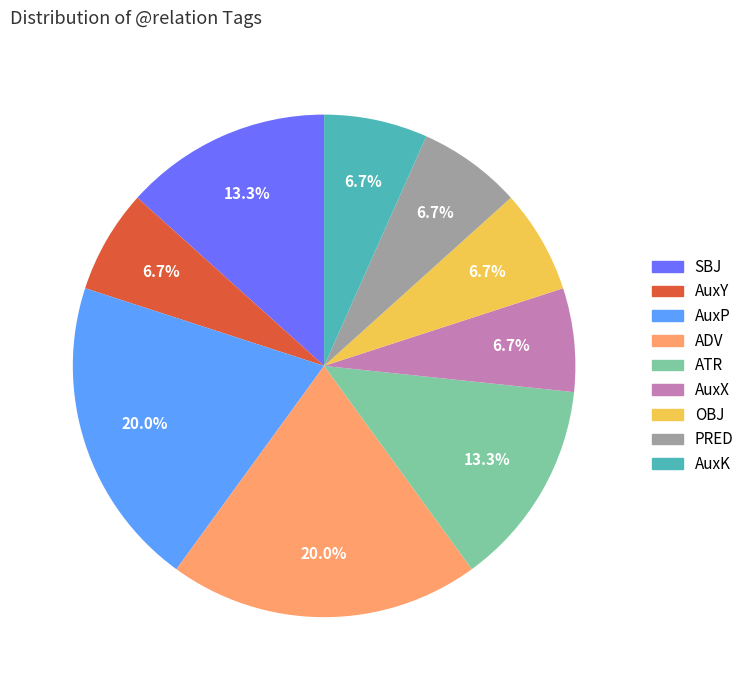

What portion of the pie excludes SBJ?

86.7%